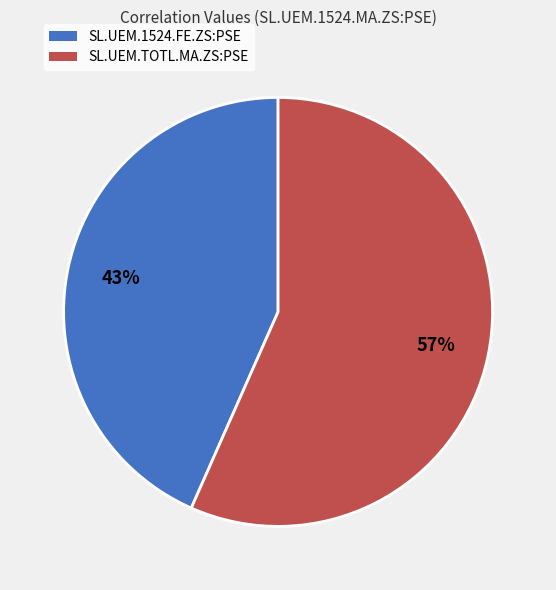

To the nearest percent, what is the combined percentage of SL.UEM.1524.FE.ZS:PSE and SL.UEM.TOTL.MA.ZS:PSE?

100%